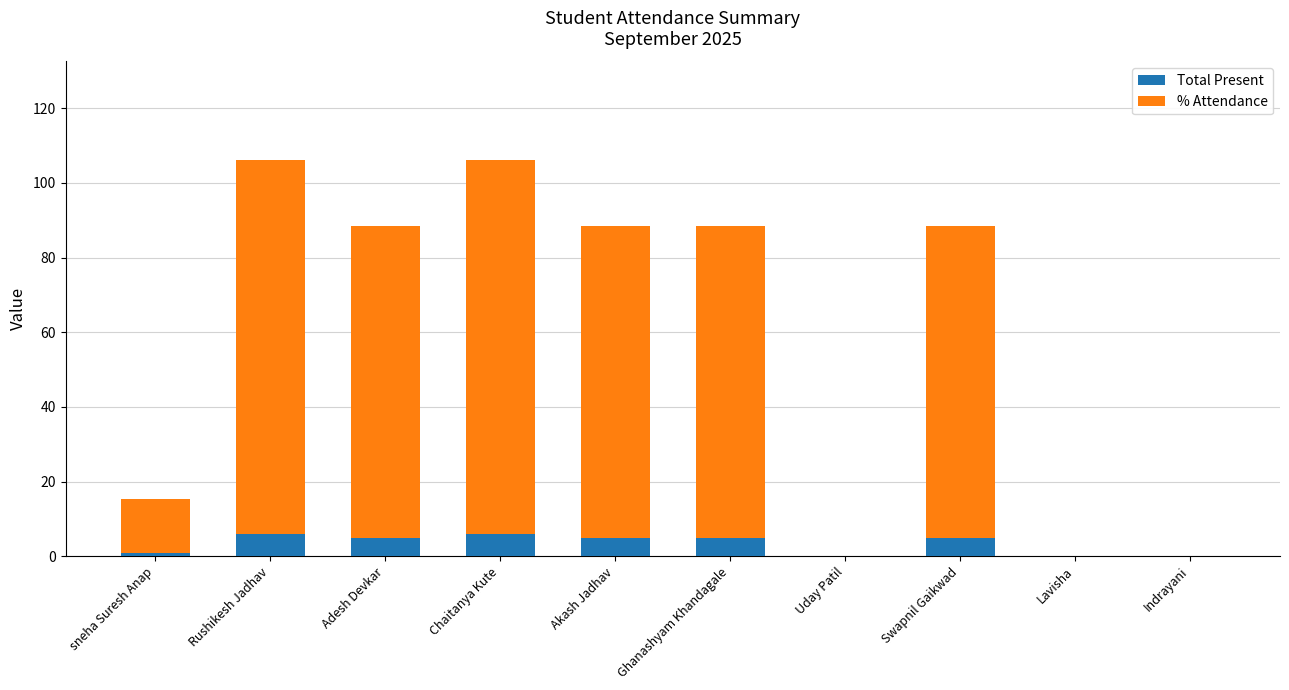

Reading right to left, list the values for the Total Present series.

Indrayani=0.0	Lavisha=0.0	Swapnil Gaikwad=5.0	Uday Patil=0.0	Ghanashyam Khandagale=5.0	Akash Jadhav=5.0	Chaitanya Kute=6.0	Adesh Devkar=5.0	Rushikesh Jadhav=6.0	sneha Suresh Anap=1.0